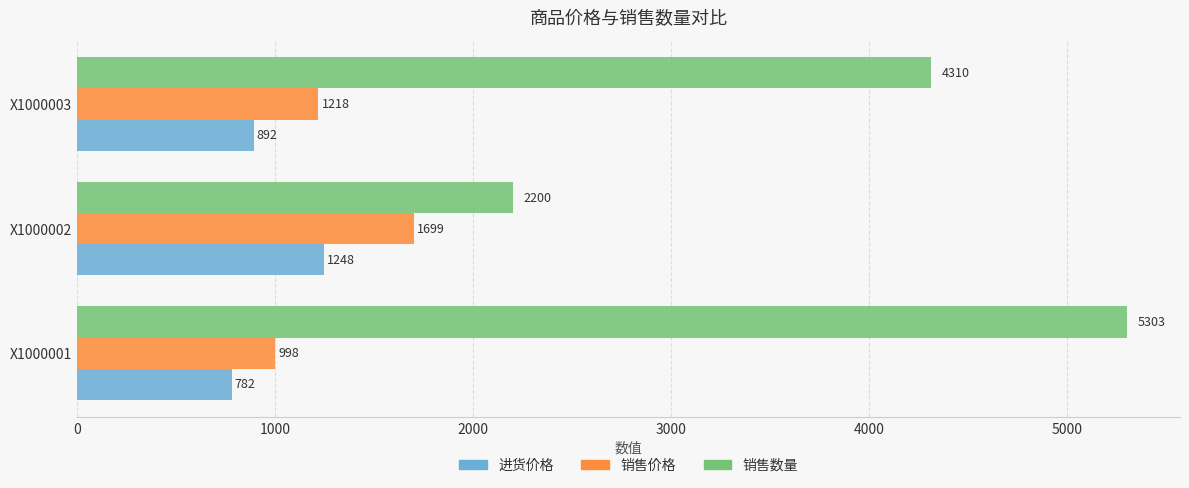

At how many categories does at least one series exceed 2134?

3